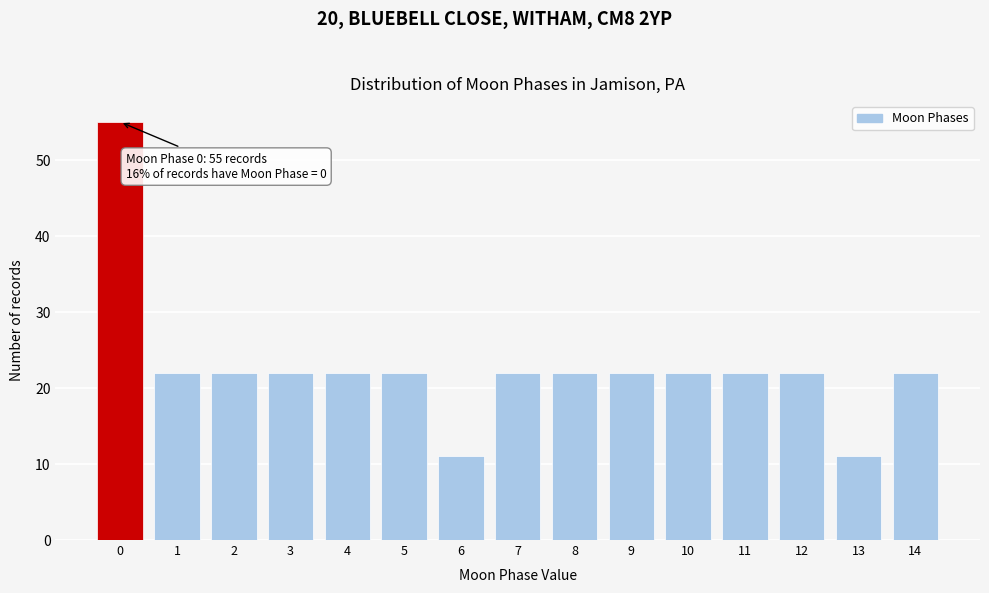

Over which range of the x-axis is the bar tallest?

-0.5 to 0.5